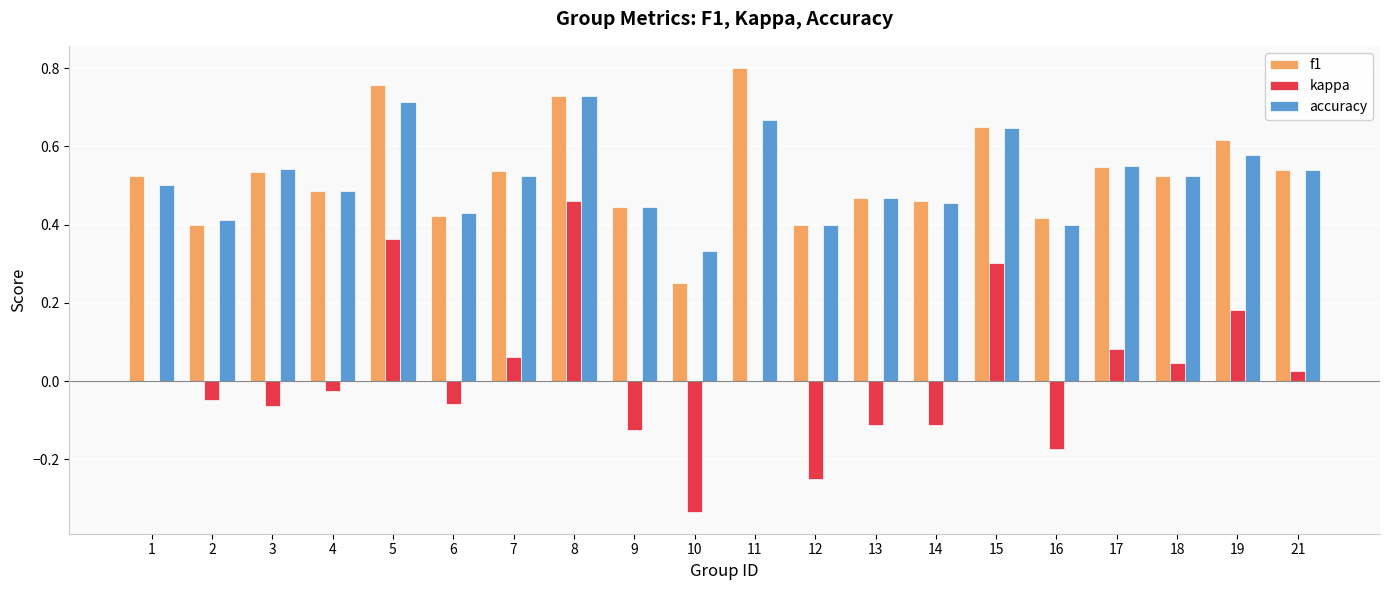

The f1 series shows 0.4 at 6. True or false?

True